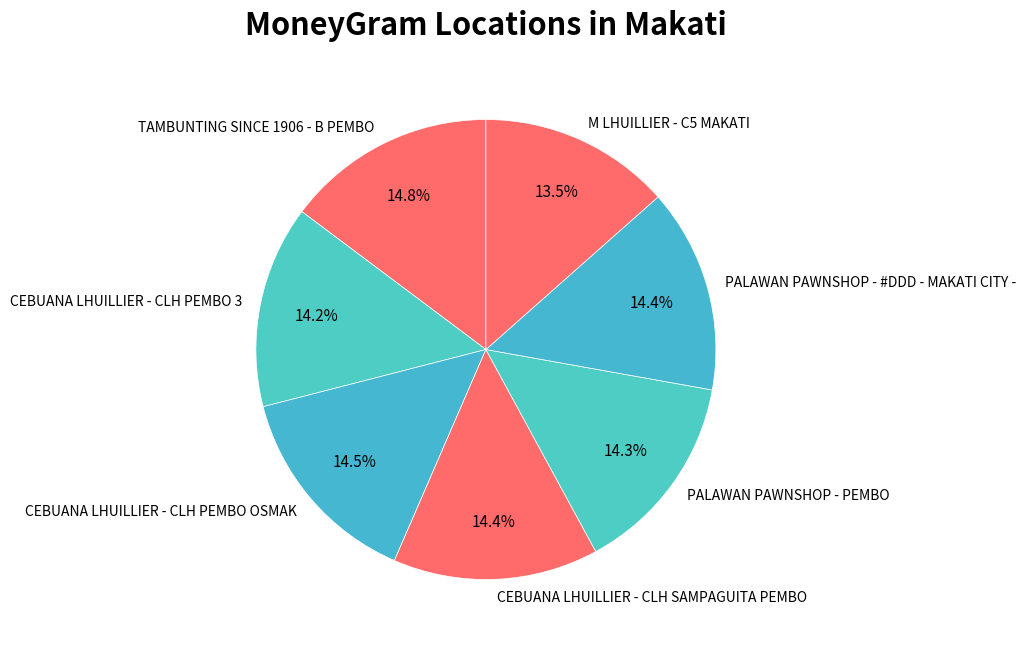

What is the smallest slice in the pie chart?

M LHUILLIER - C5 MAKATI